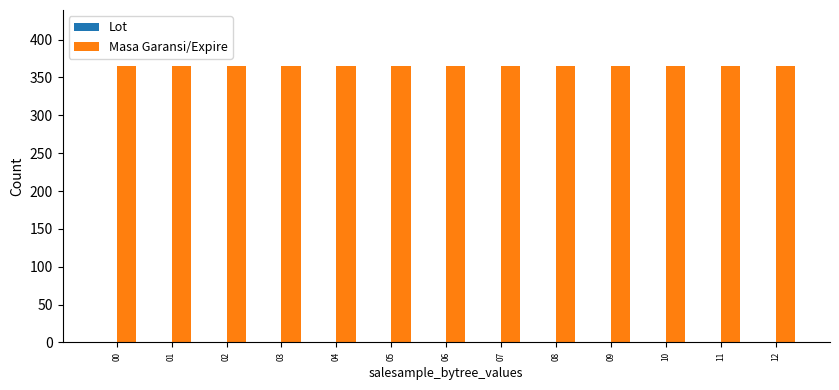

Reading left to right, extract all data points from this chart.

Lot: 00=0	01=0	02=0	03=0	04=0	05=0	06=0	07=0	08=0	09=0	10=0	11=0	12=0
Masa Garansi/Expire: 00=365	01=365	02=365	03=365	04=365	05=365	06=365	07=365	08=365	09=365	10=365	11=365	12=365